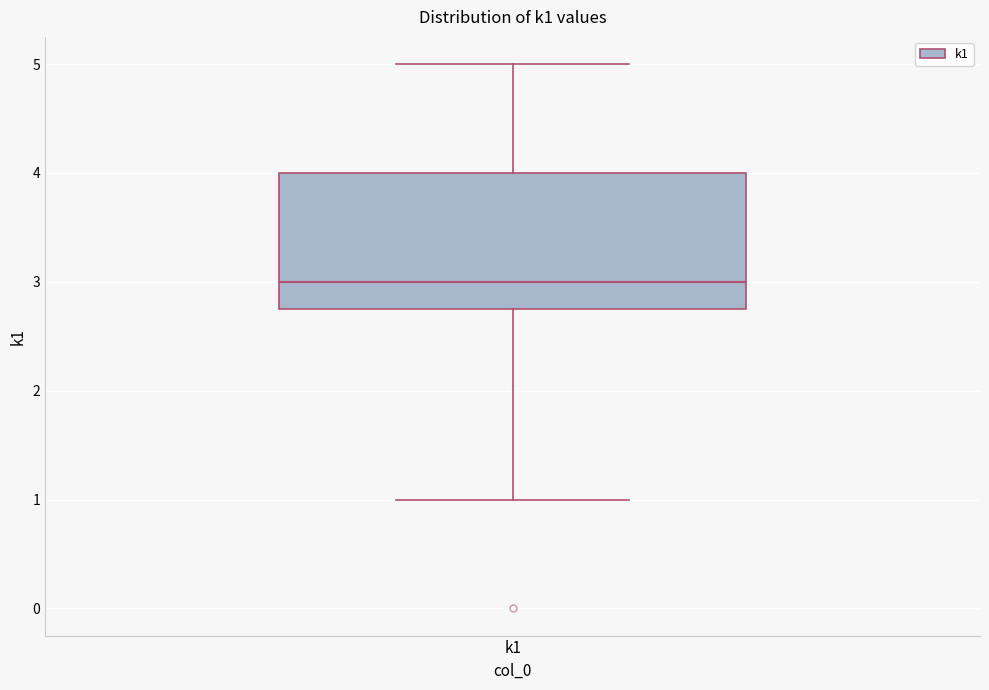

Where does the median line of the box for k1 sit on the y-axis? The values are not printed on the chart, so give them approximately, as read against the axis.

3.0